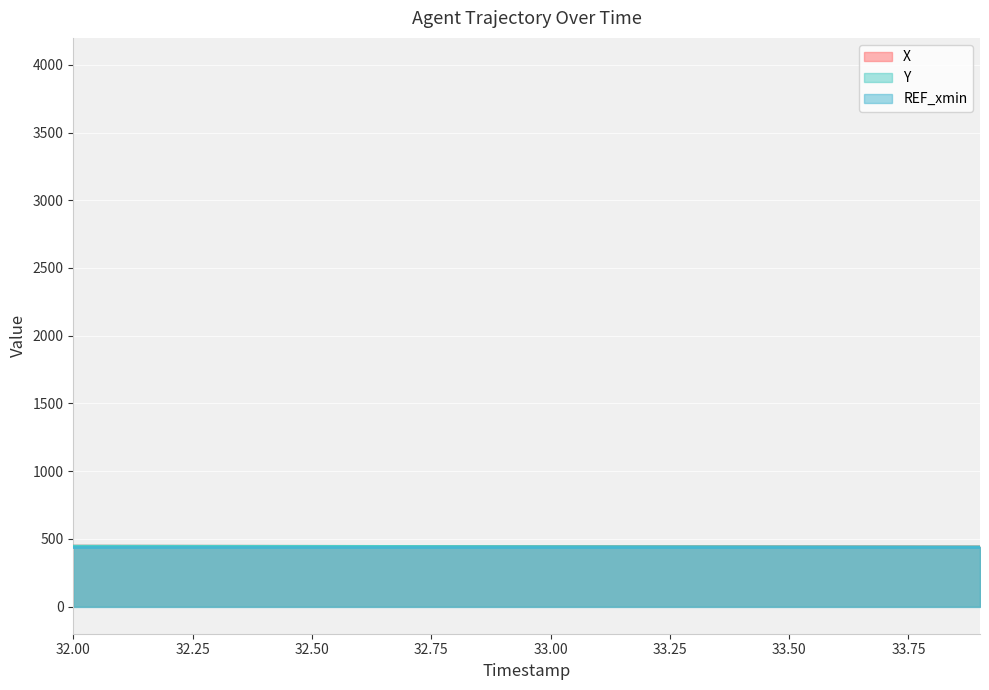

How many lines are shown in the chart?

3